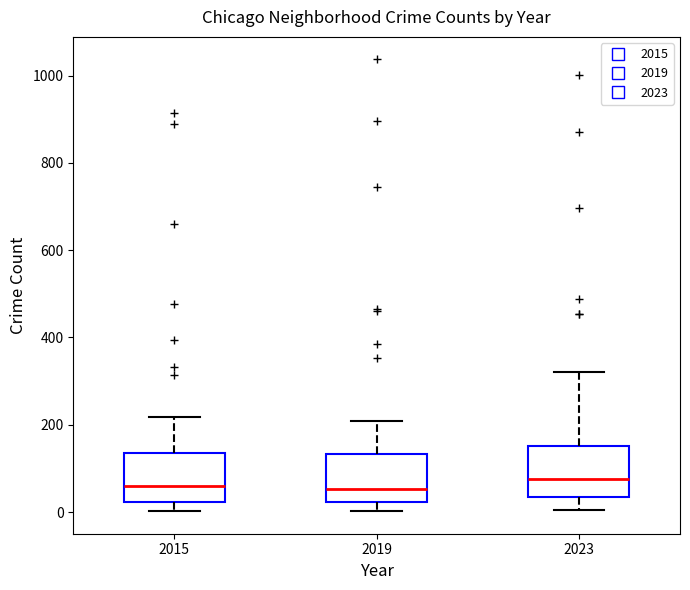

Reading left to right, read every box against the y-axis: the position of its median line, the range the box covers, and the ends of its whiskers. The values are not printed on the chart, so give them approximately, as read against the axis.

2015: median 60, box 20 to 140, whiskers 0 to 220
2019: median 60, box 20 to 140, whiskers 0 to 200
2023: median 80, box 40 to 160, whiskers 0 to 320